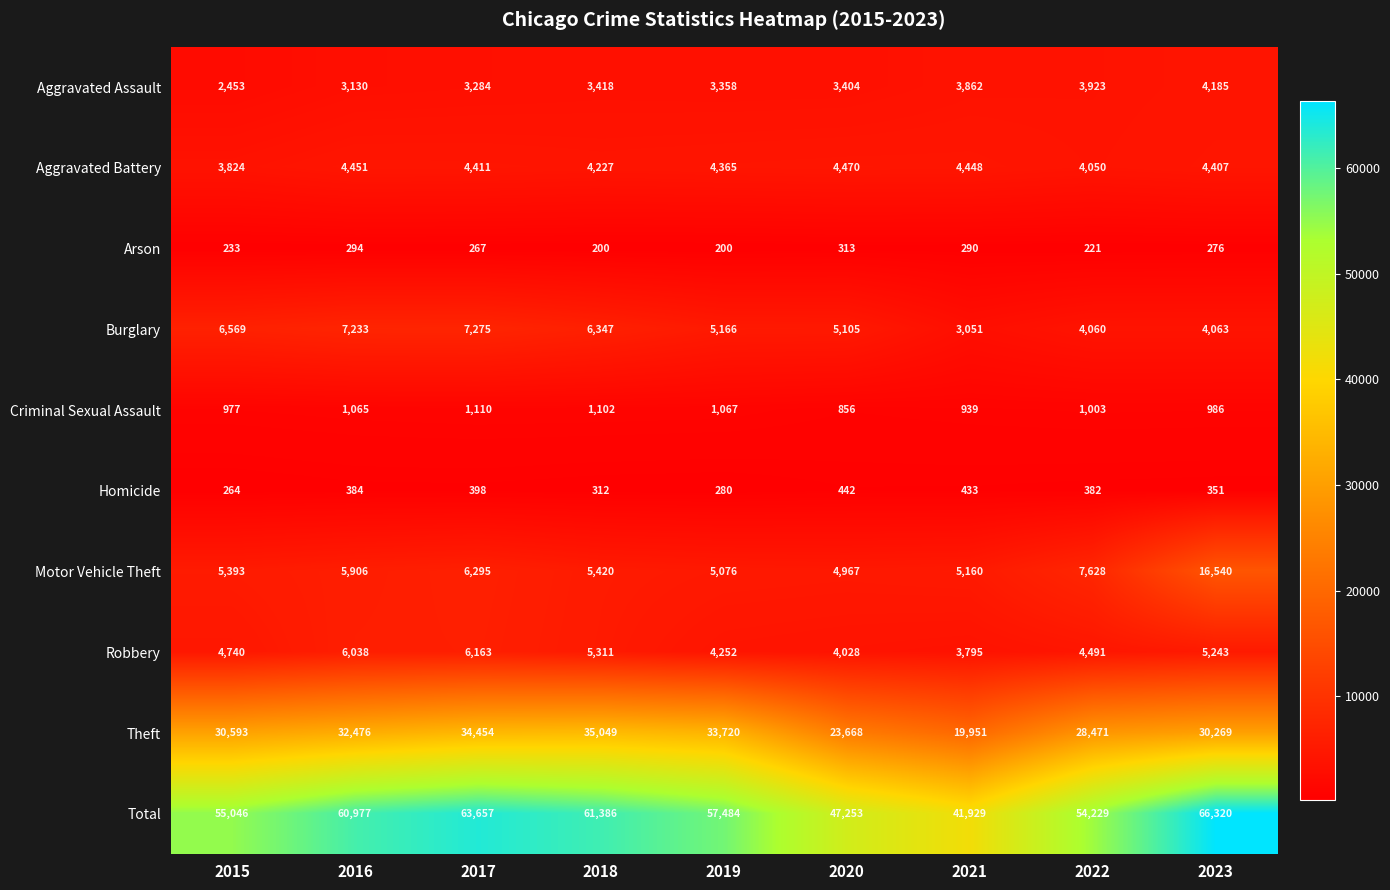

What is the difference between the Total values at 2017 and 2015?

8611